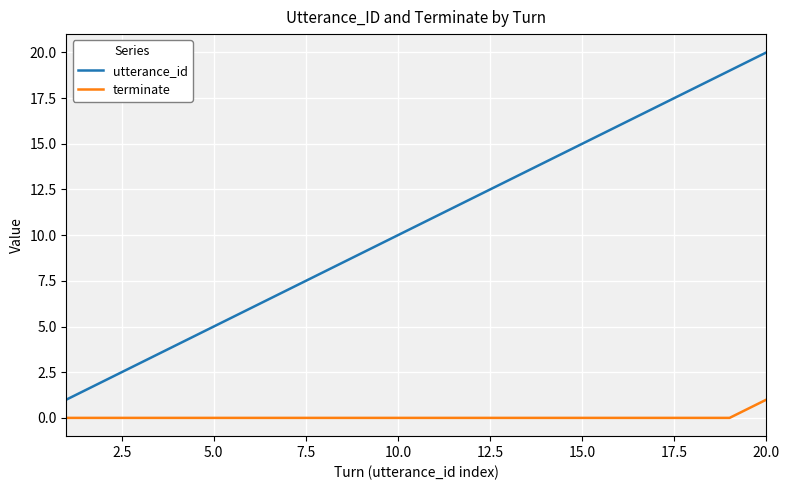

Count the number of data series in this chart.

2